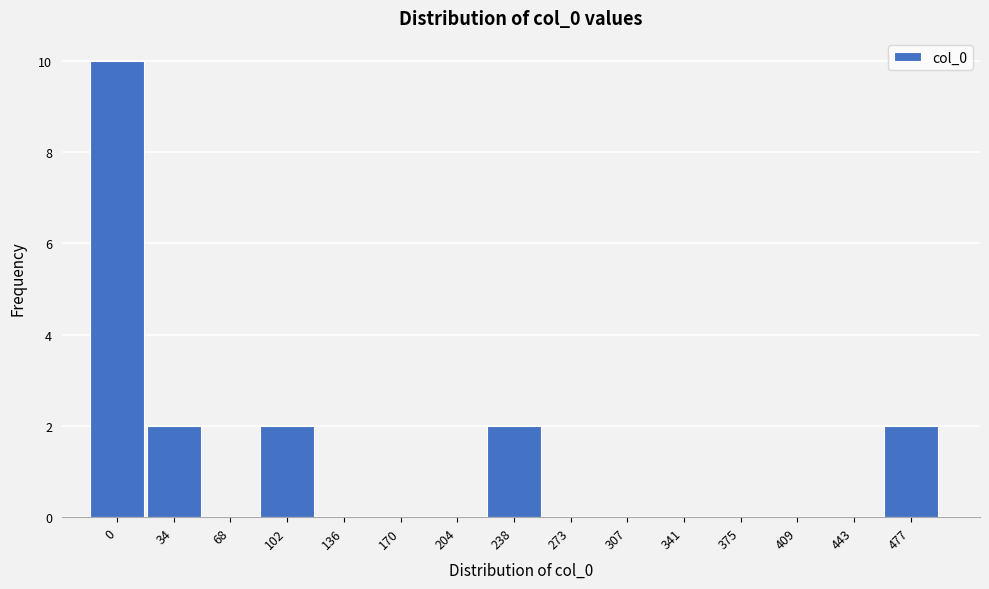

Reading left to right, list all the values displayed in this chart.

0=10	34=2	68=0	102=2	136=0	170=0	204=0	238=2	273=0	307=0	341=0	375=0	409=0	443=0	477=2